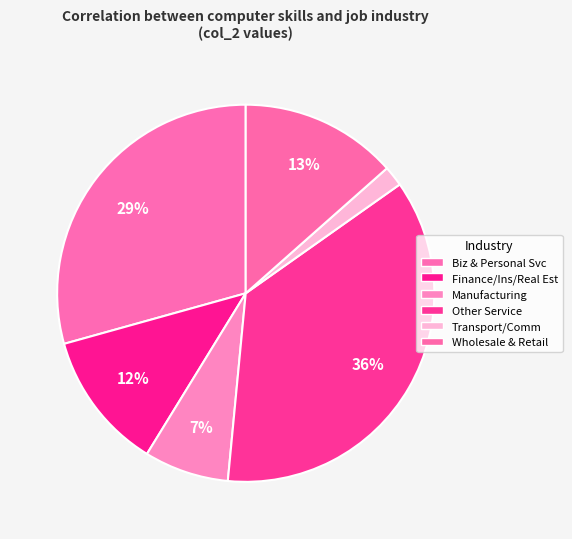

How many slices are in this pie chart?

6